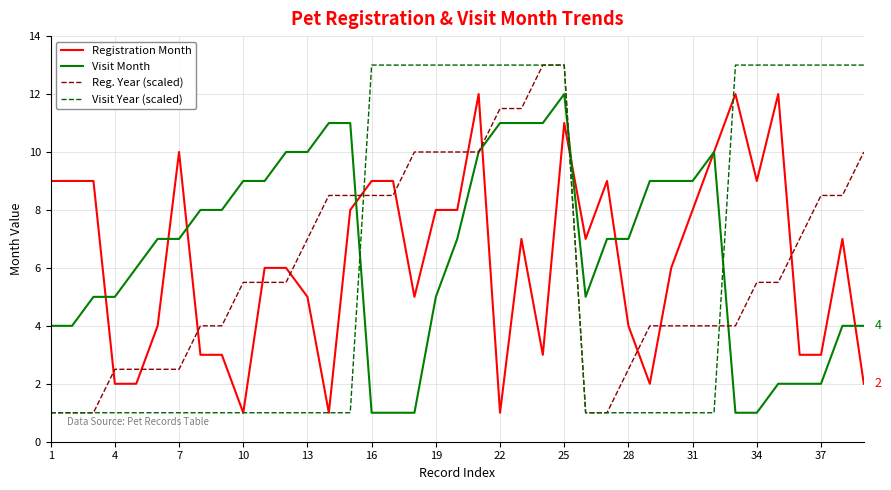

What is the minimum value shown in the chart?

1.0